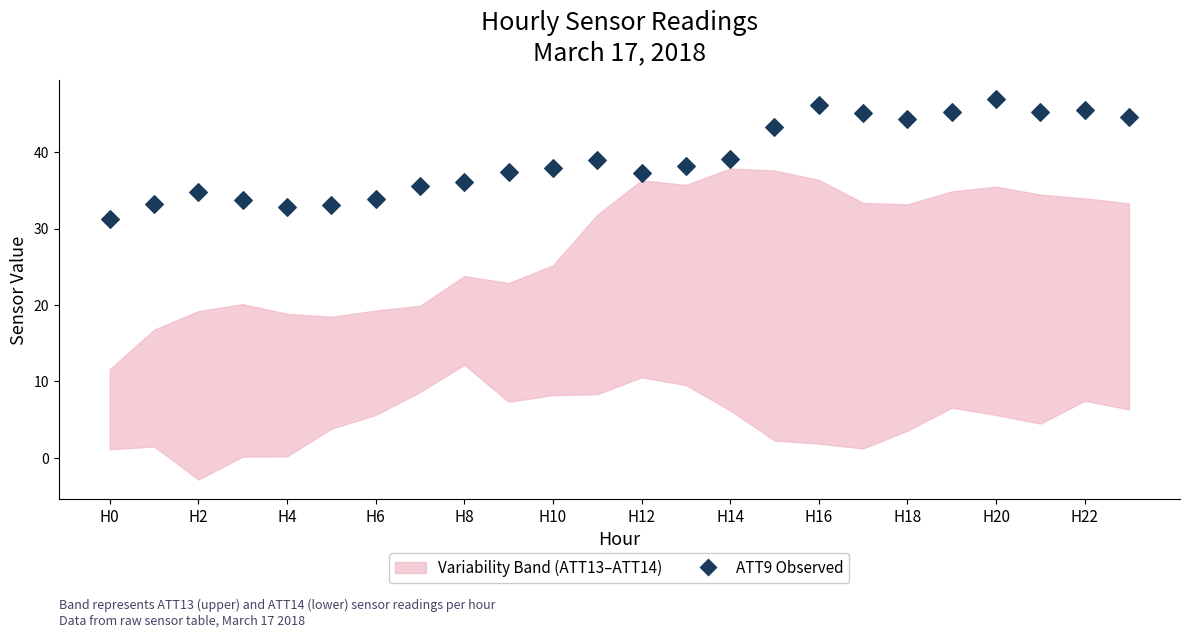

What is the range of Y values (max minus min)?

15.6